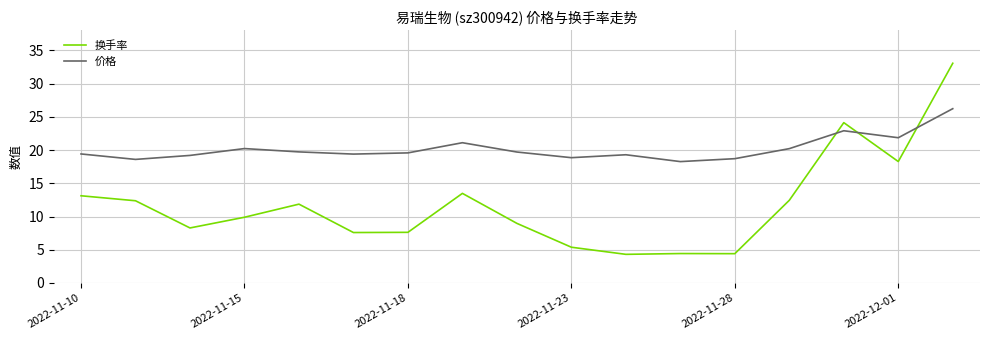

What is the minimum value shown in the chart?

4.3